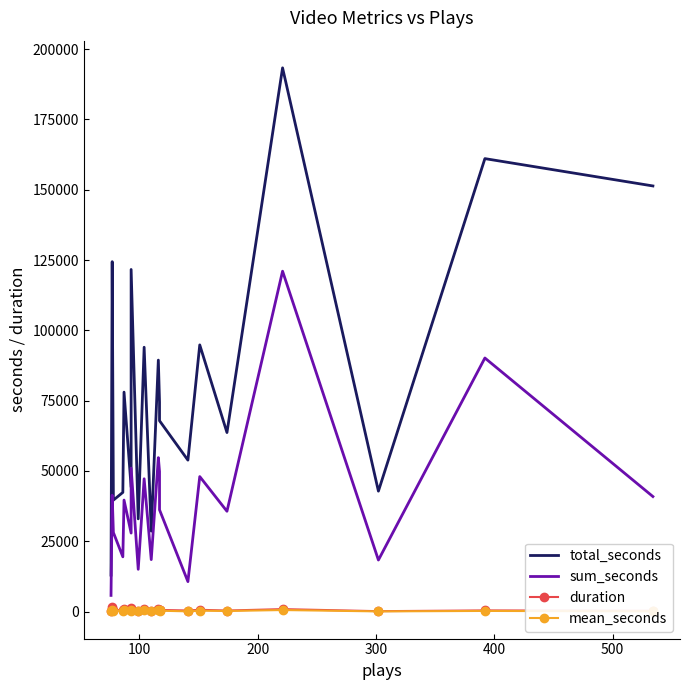

Is it true that duration equals 366 at 10?

False